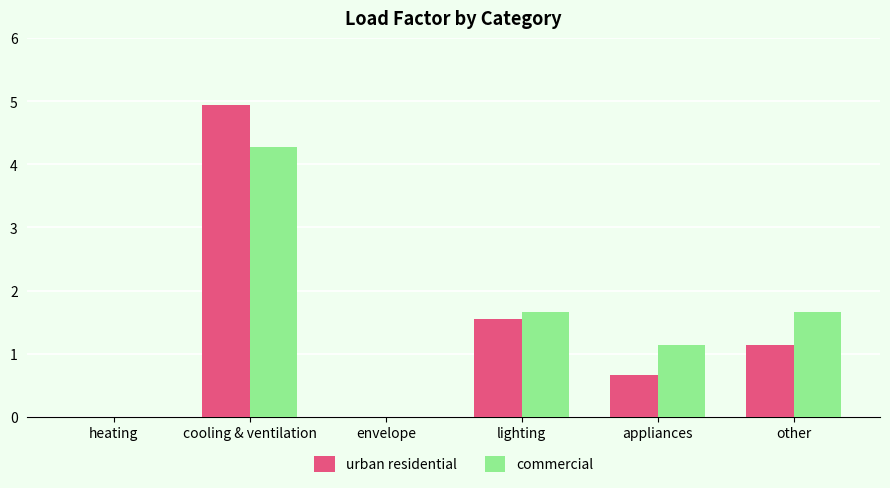

Read the urban residential value at other.

1.1